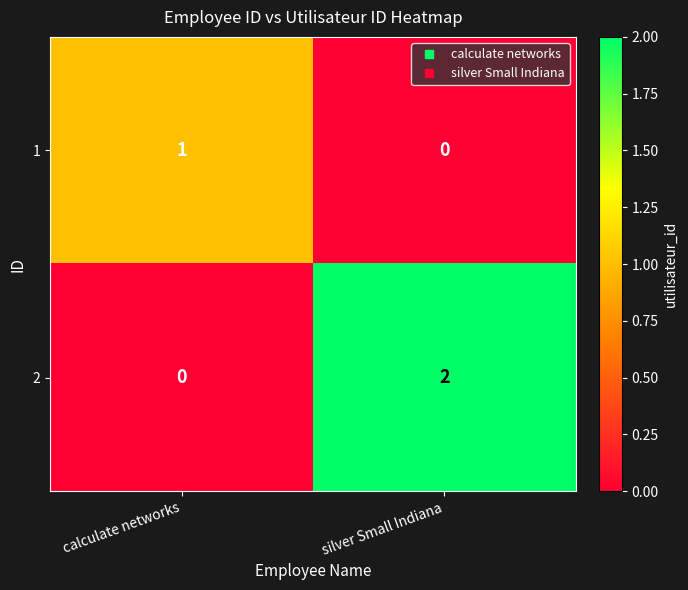

The 2 series shows 0 at calculate networks. True or false?

True